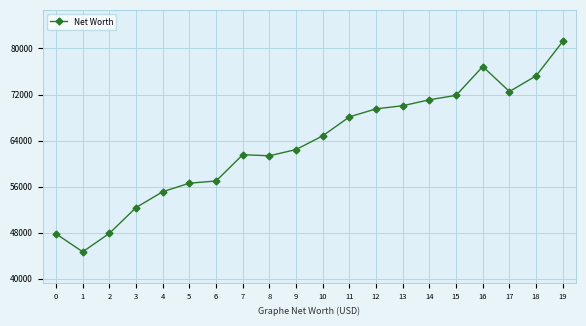

How many lines are shown in the chart?

1